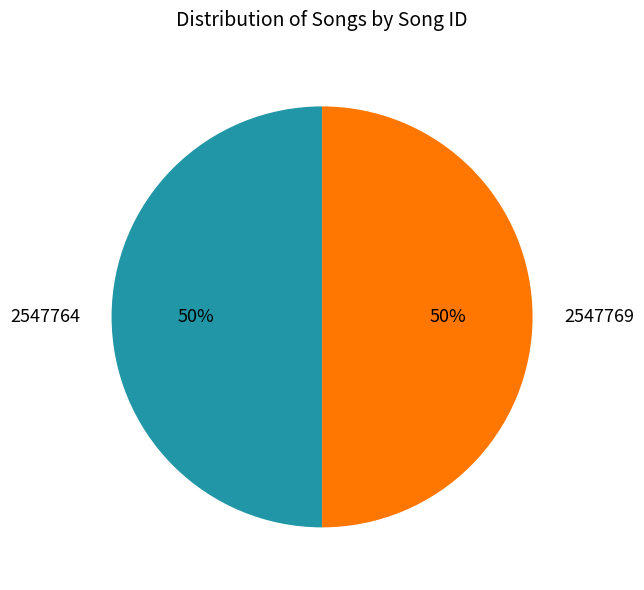

Combined, do 2547764 and 2547769 account for over 50%?

Yes